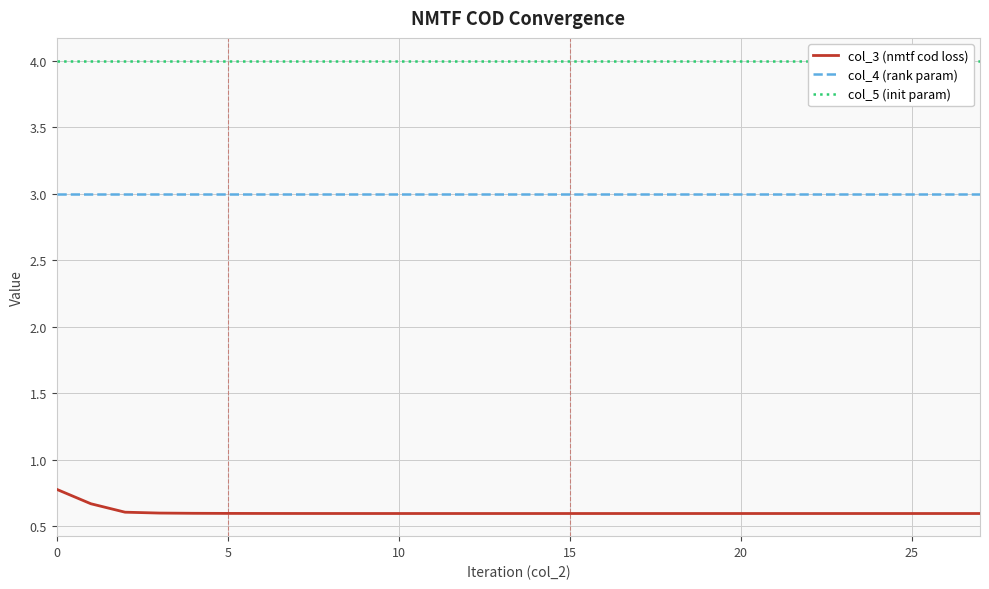

What is the difference between the highest and lowest values at 0?

3.2